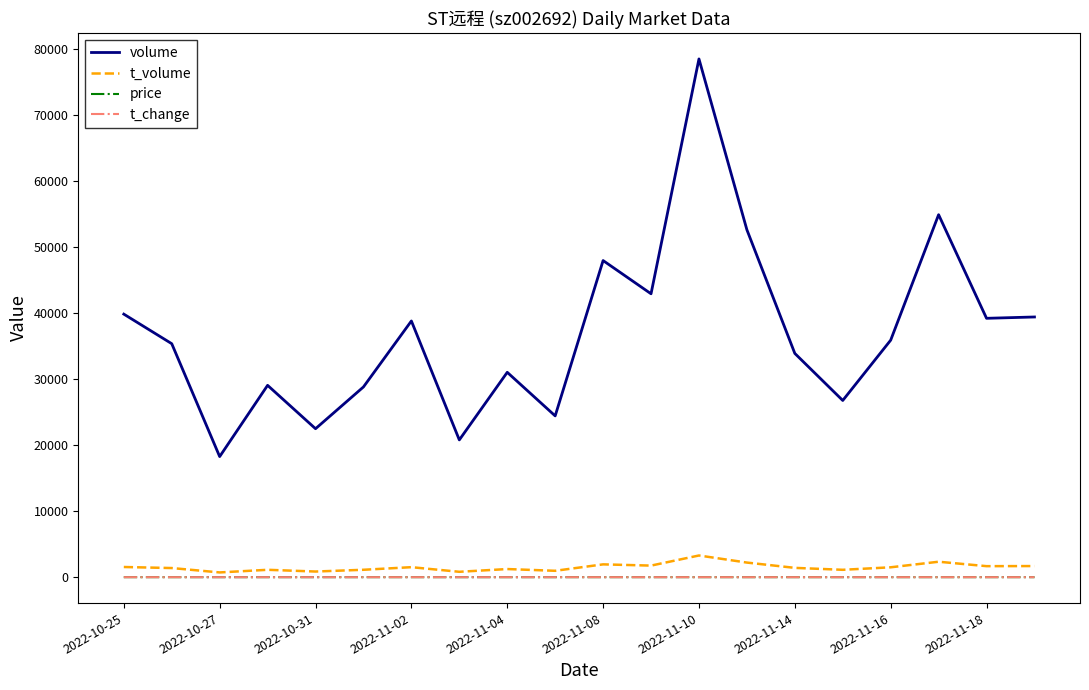

Which series has the largest range (max minus min)?

volume